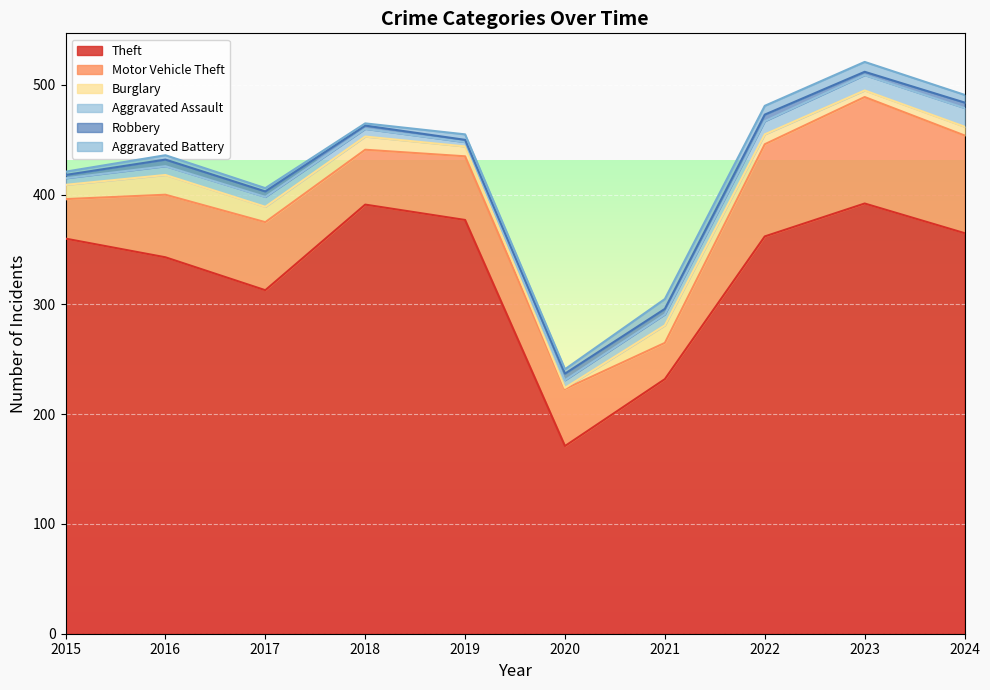

In Aggravated Assault, how many points are lower than both neighbors (excluding endpoints)?

1